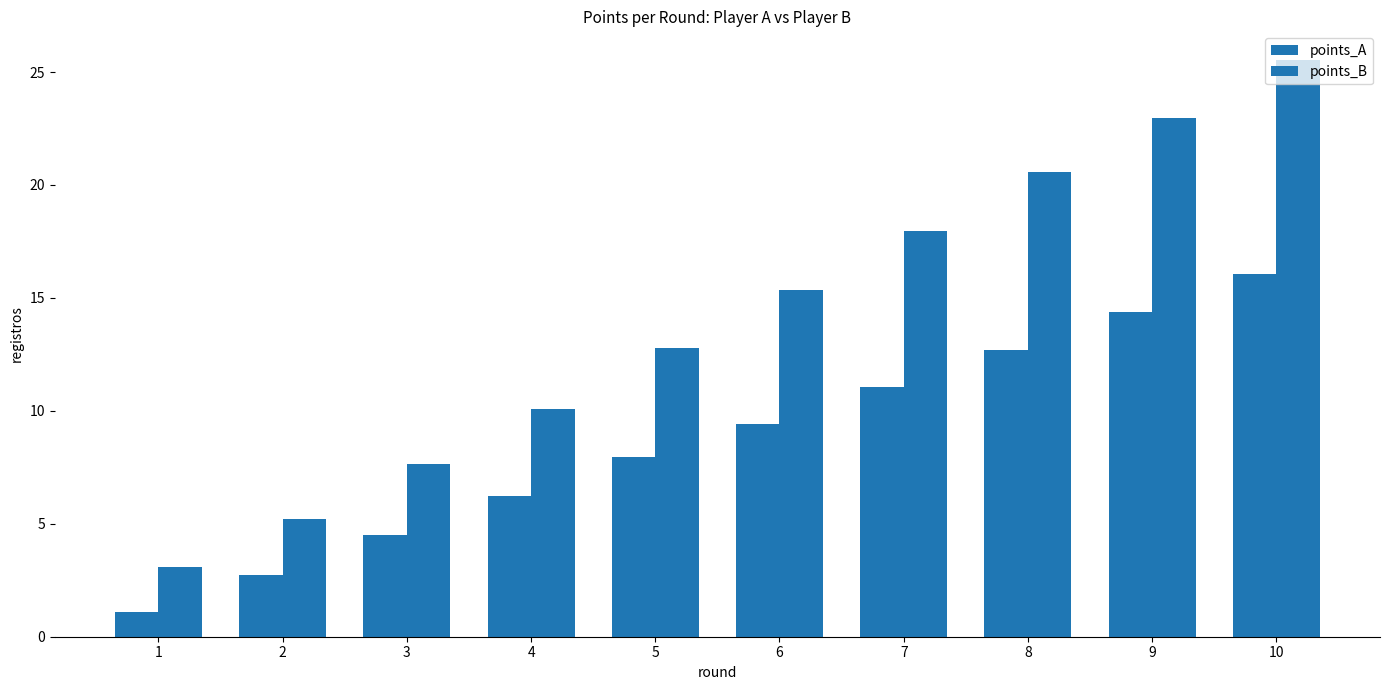

How many groups of bars are there?

10